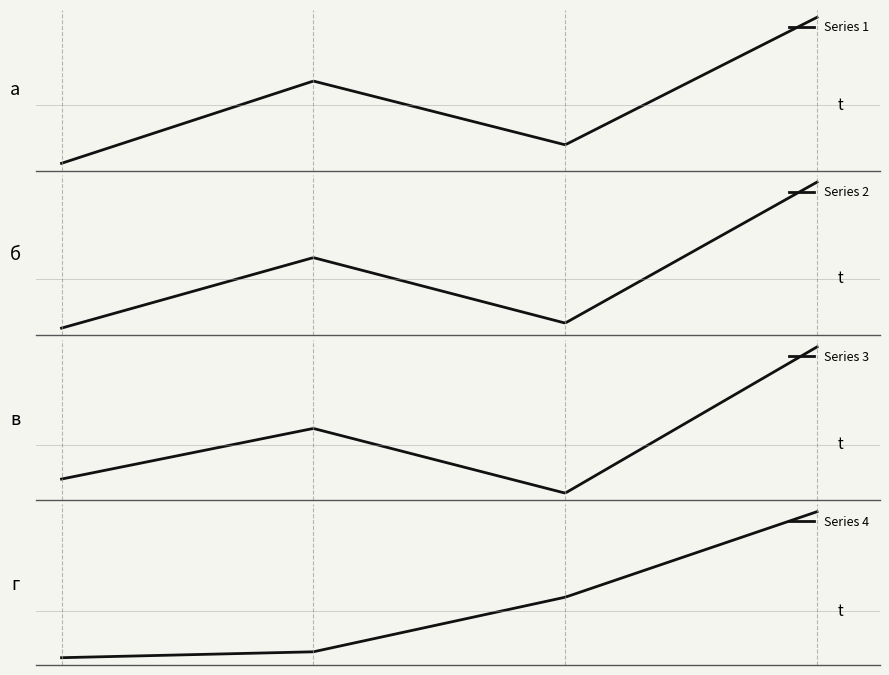

True or false: Series 4 has a value of 103 at 1.

False